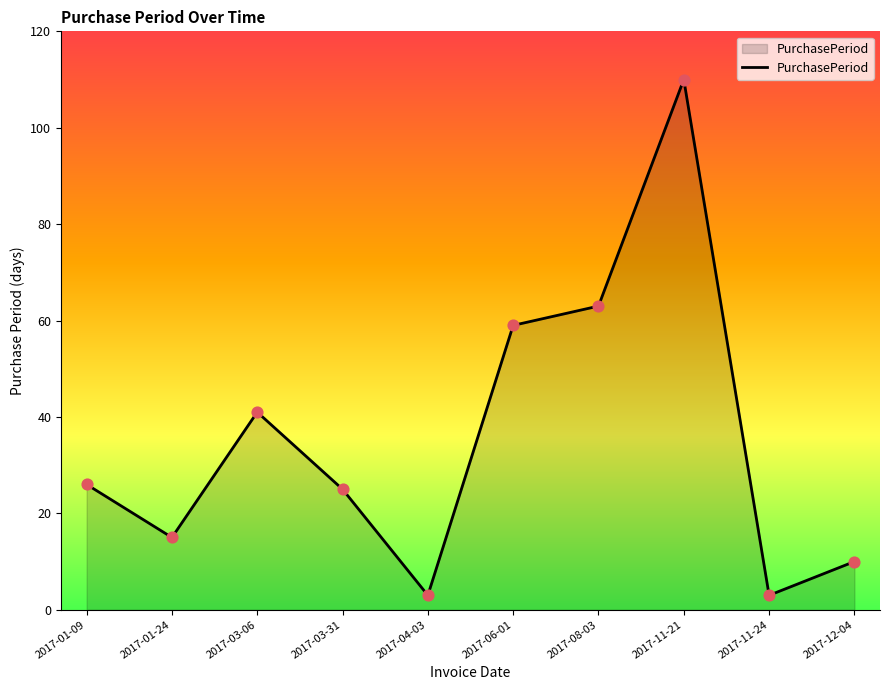

Approximately how many times larger is the value at 2017-06-01 compared to 2017-11-21?

0.5